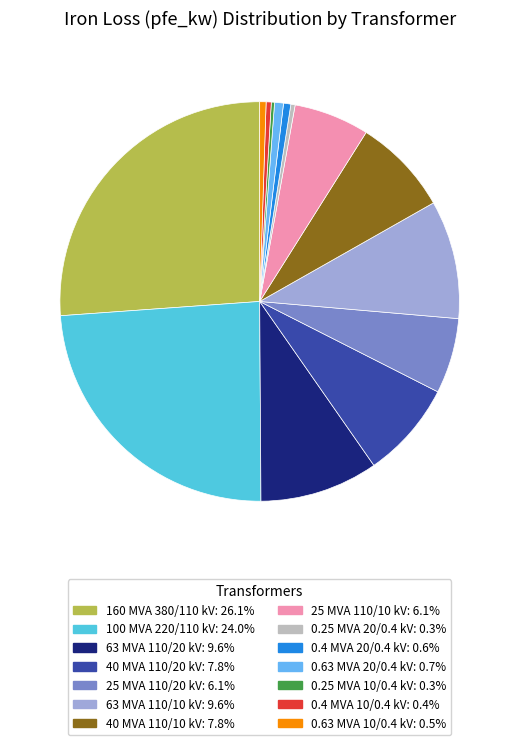

Rank the categories by value from highest to lowest.

160 MVA 380/110 kV, 100 MVA 220/110 kV, 63 MVA 110/20 kV, 63 MVA 110/10 kV, 40 MVA 110/20 kV, 40 MVA 110/10 kV, 25 MVA 110/20 kV, 25 MVA 110/10 kV, 0.63 MVA 20/0.4 kV, 0.4 MVA 20/0.4 kV, 0.63 MVA 10/0.4 kV, 0.4 MVA 10/0.4 kV, 0.25 MVA 20/0.4 kV, 0.25 MVA 10/0.4 kV